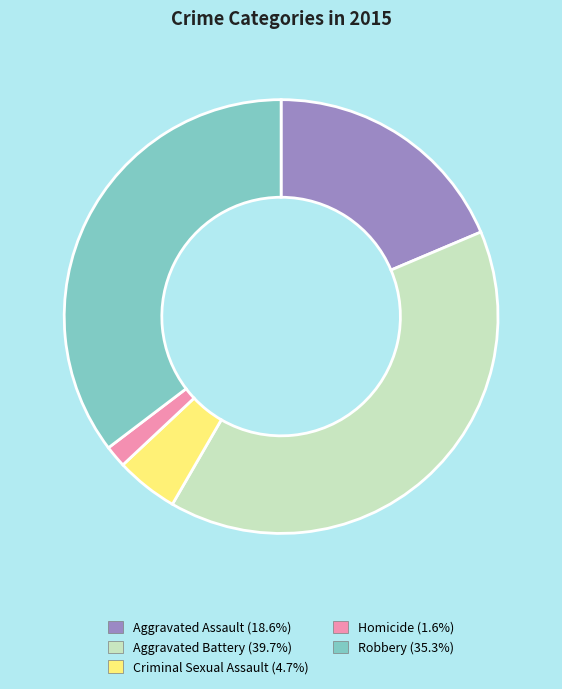

The Criminal Sexual Assault slice represents 5% of the pie. True or false?

True